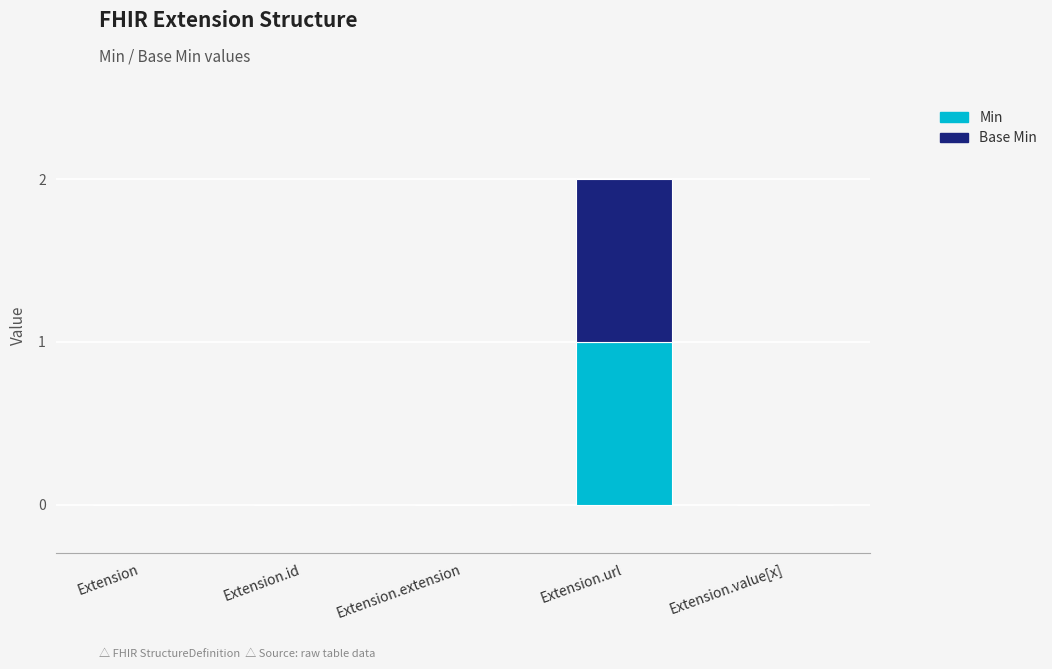

Reading left to right, transcribe the values for Min.

Extension=0	Extension.id=0	Extension.extension=0	Extension.url=1	Extension.value[x]=0